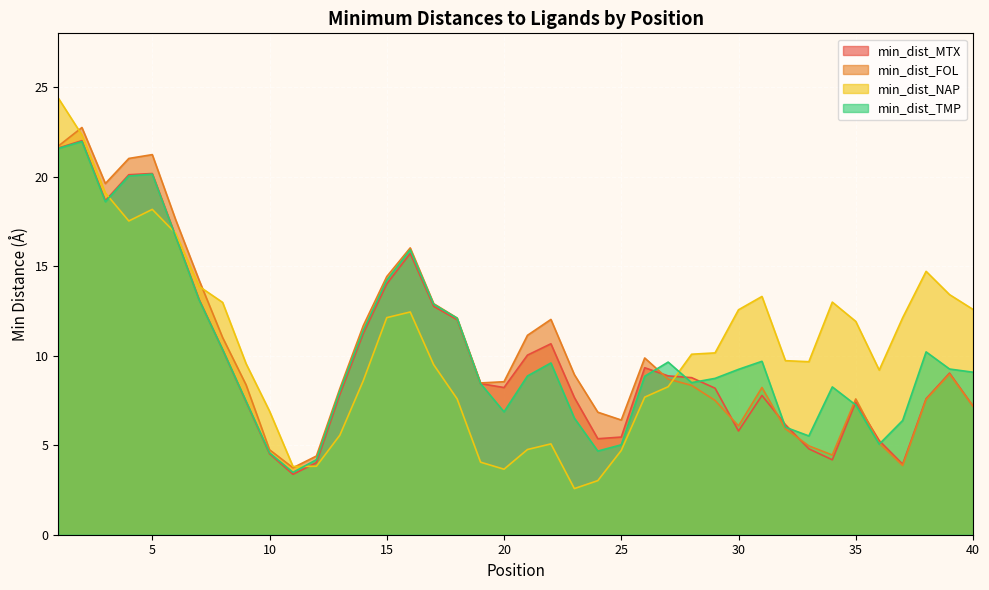

At which label does min_dist_FOL first exceed 8?

1